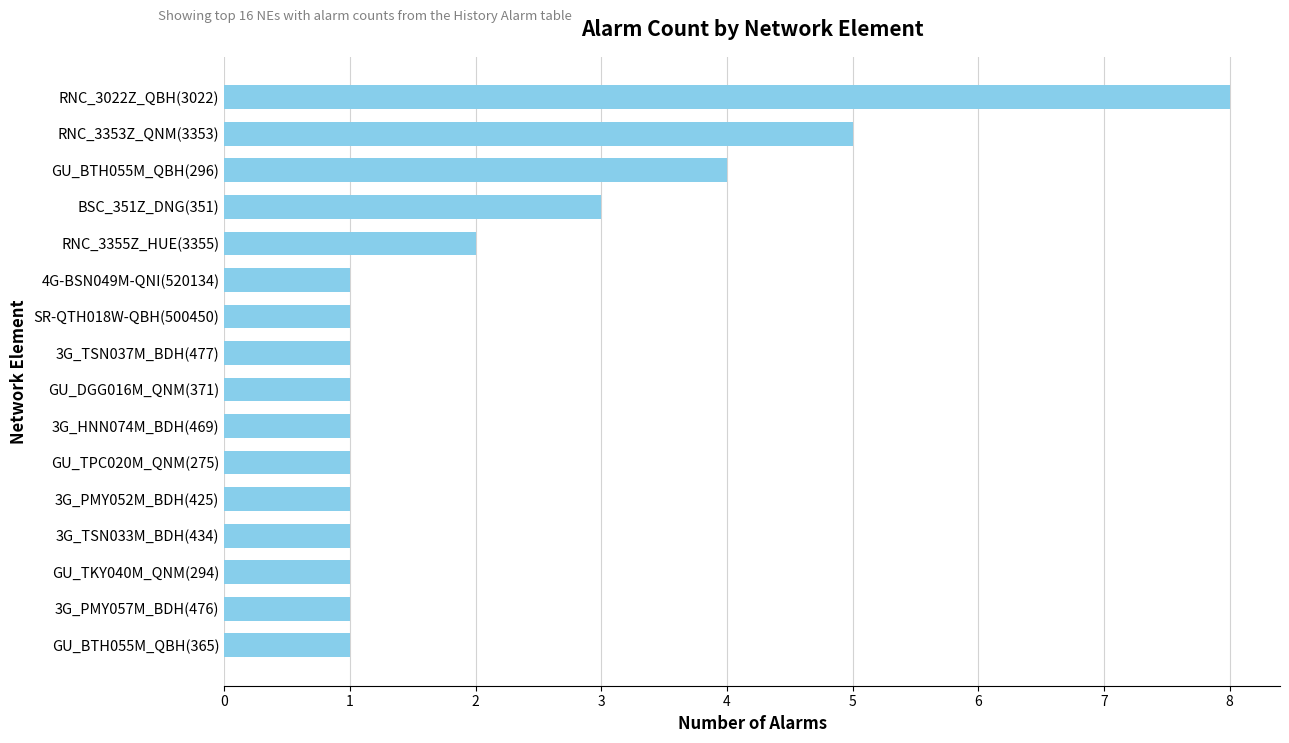

At which category does the chart reach its peak across all series?

RNC_3022Z_QBH(3022)